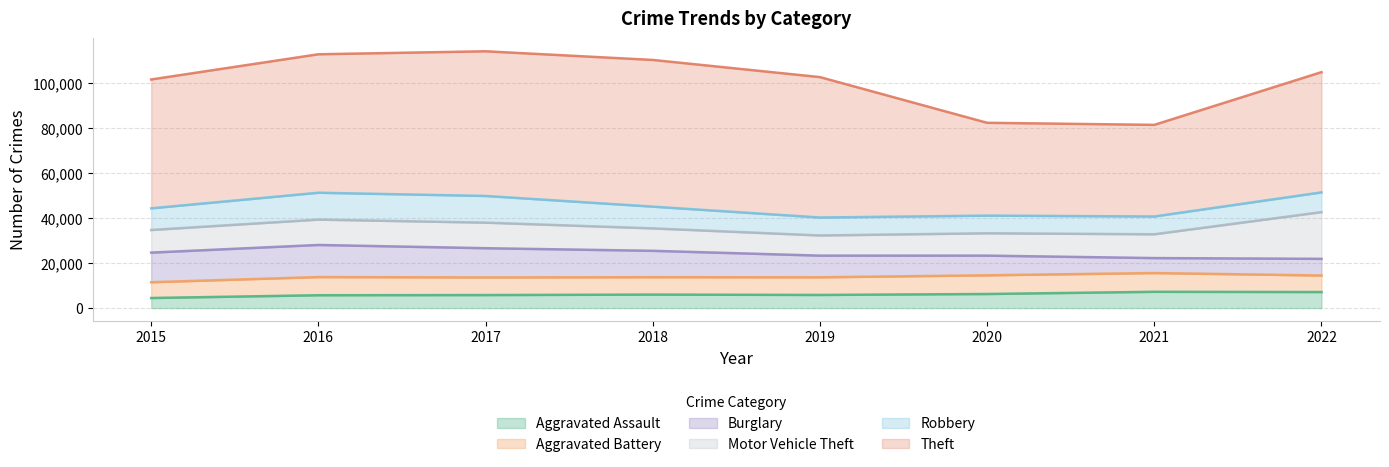

Reading left to right, list all the values displayed in this chart.

Aggravated Assault: 2015=4480	2016=5712	2017=5793	2018=6001	2019=5840	2020=6263	2021=7243	2022=7139
Aggravated Battery: 2015=7018	2016=8085	2017=7845	2018=7735	2019=7857	2020=8319	2021=8347	2022=7359
Burglary: 2015=13184	2016=14289	2017=13001	2018=11746	2019=9639	2020=8756	2021=6658	2022=7411
Motor Vehicle Theft: 2015=10068	2016=11286	2017=11380	2018=9983	2019=8977	2020=9952	2021=10595	2022=20796
Robbery: 2015=9638	2016=11960	2017=11880	2018=9679	2019=7994	2020=7856	2021=7920	2022=8788
Theft: 2015=57350	2016=61618	2017=64380	2018=65284	2019=62484	2020=41308	2021=40770	2022=53505